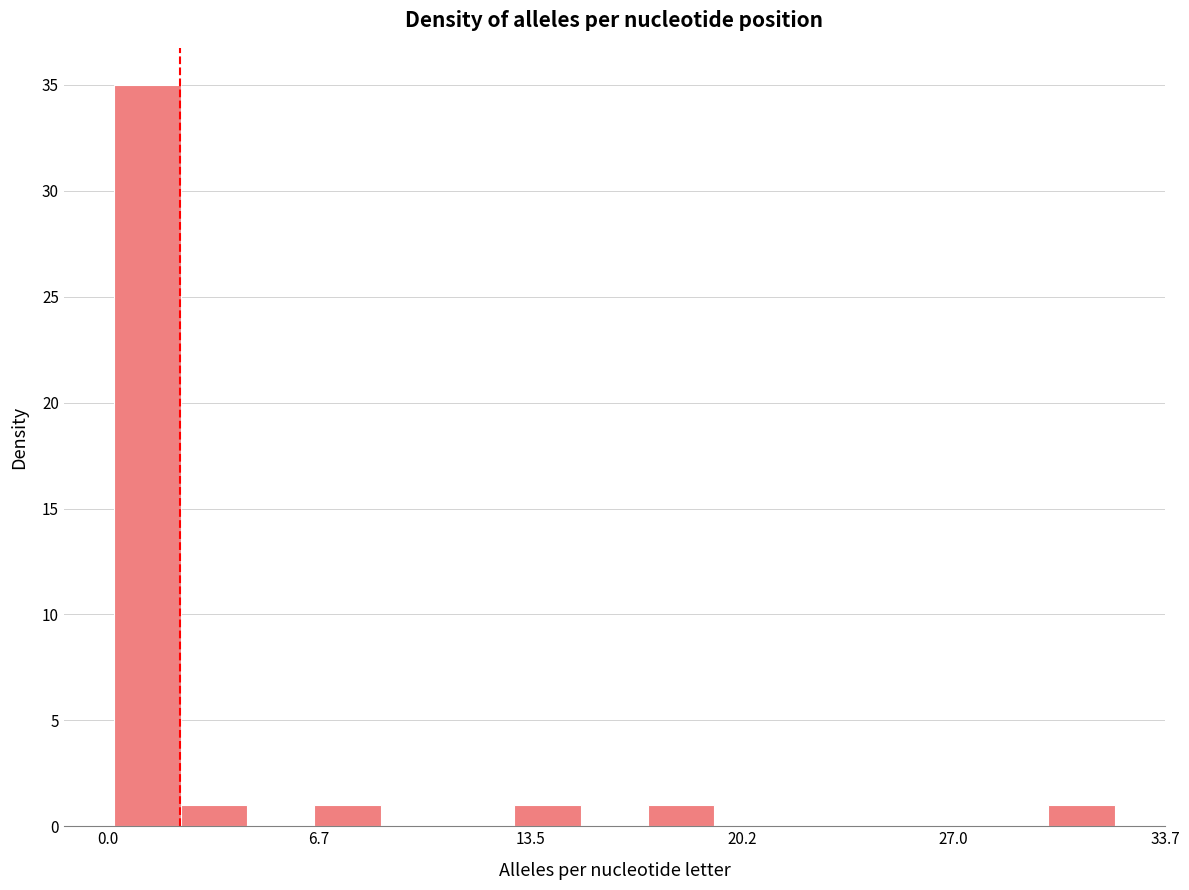

Around what value on the x-axis is the tallest bar? Give the approximate position of its centre, as read against the axis.

1